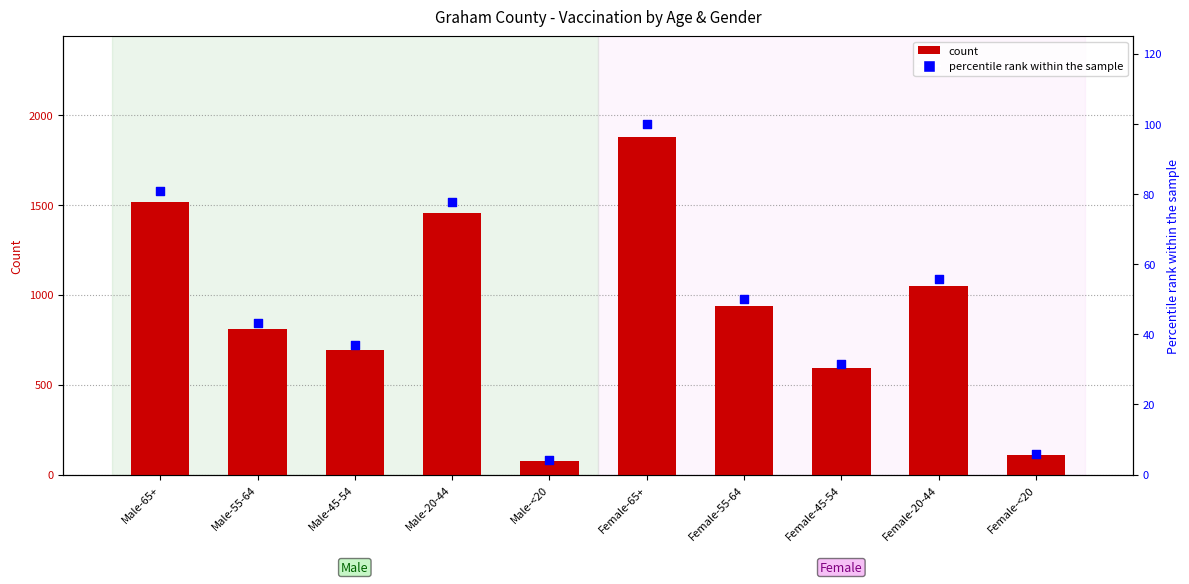

Which series reaches the maximum Y coordinate?

Graham count